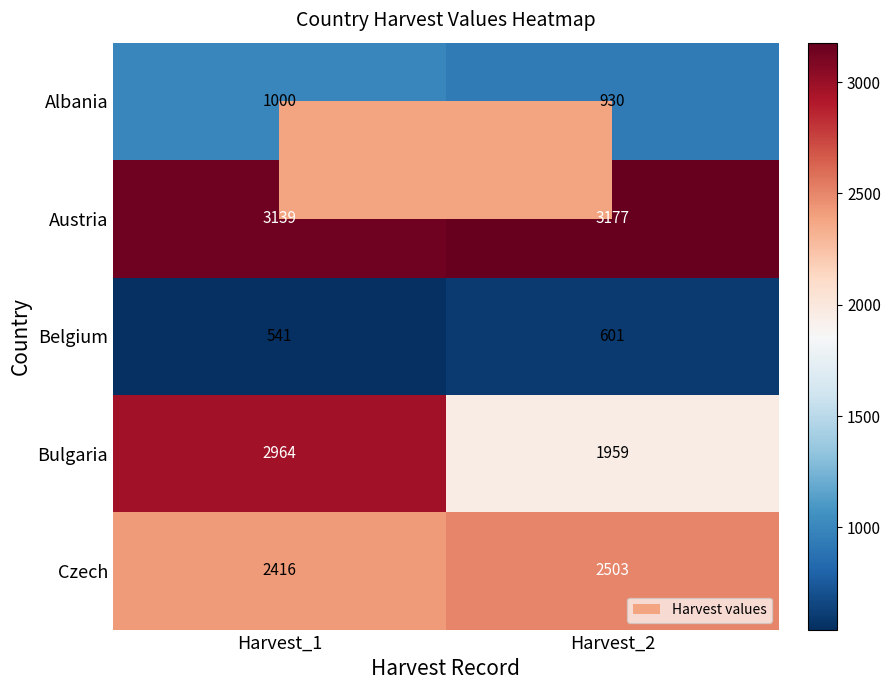

Rank the categories by Bulgaria value from highest to lowest.

Harvest_1, Harvest_2